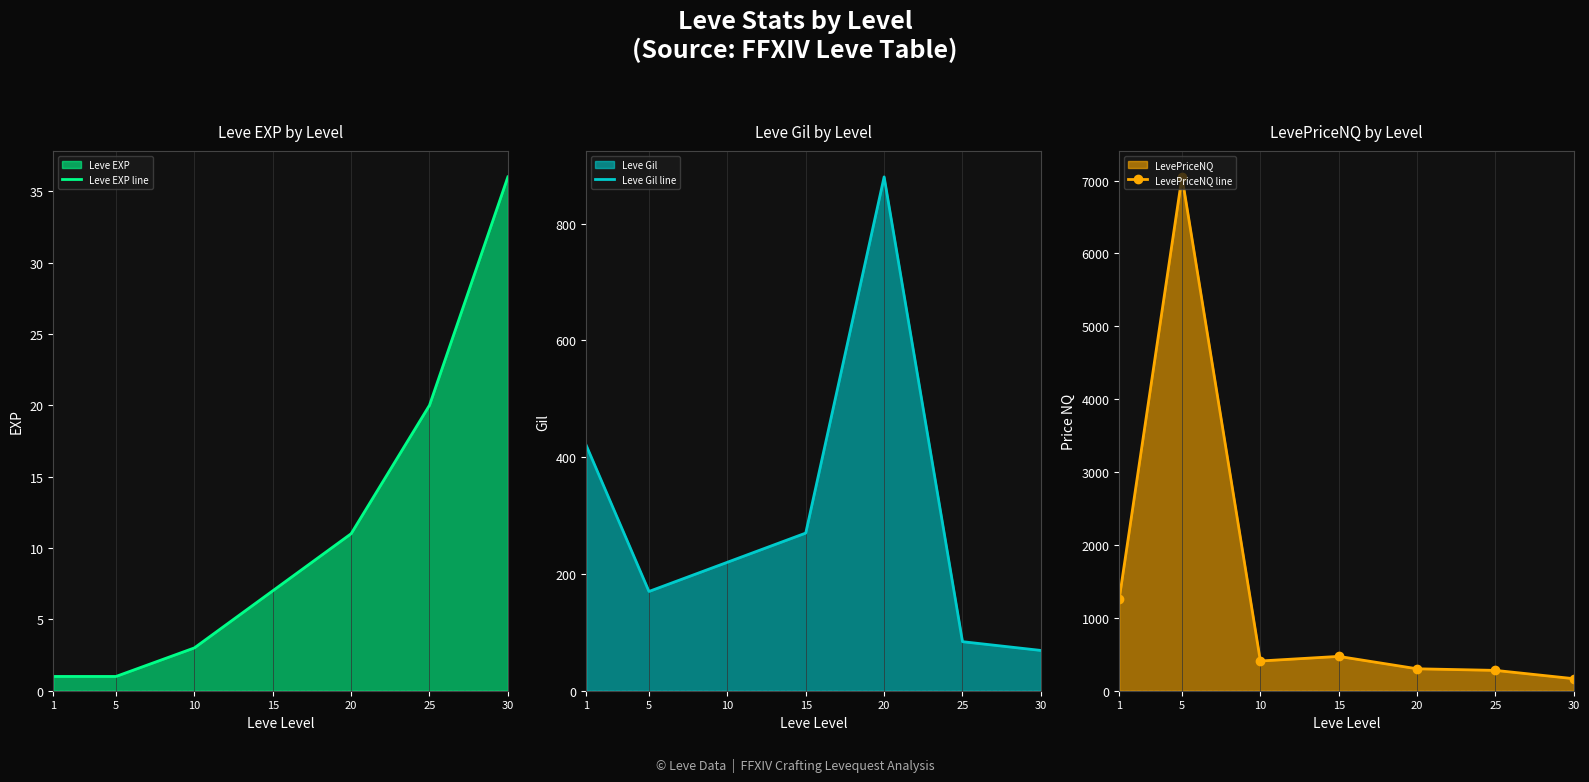

At which label is LevePriceNQ line closest to 3607?

1